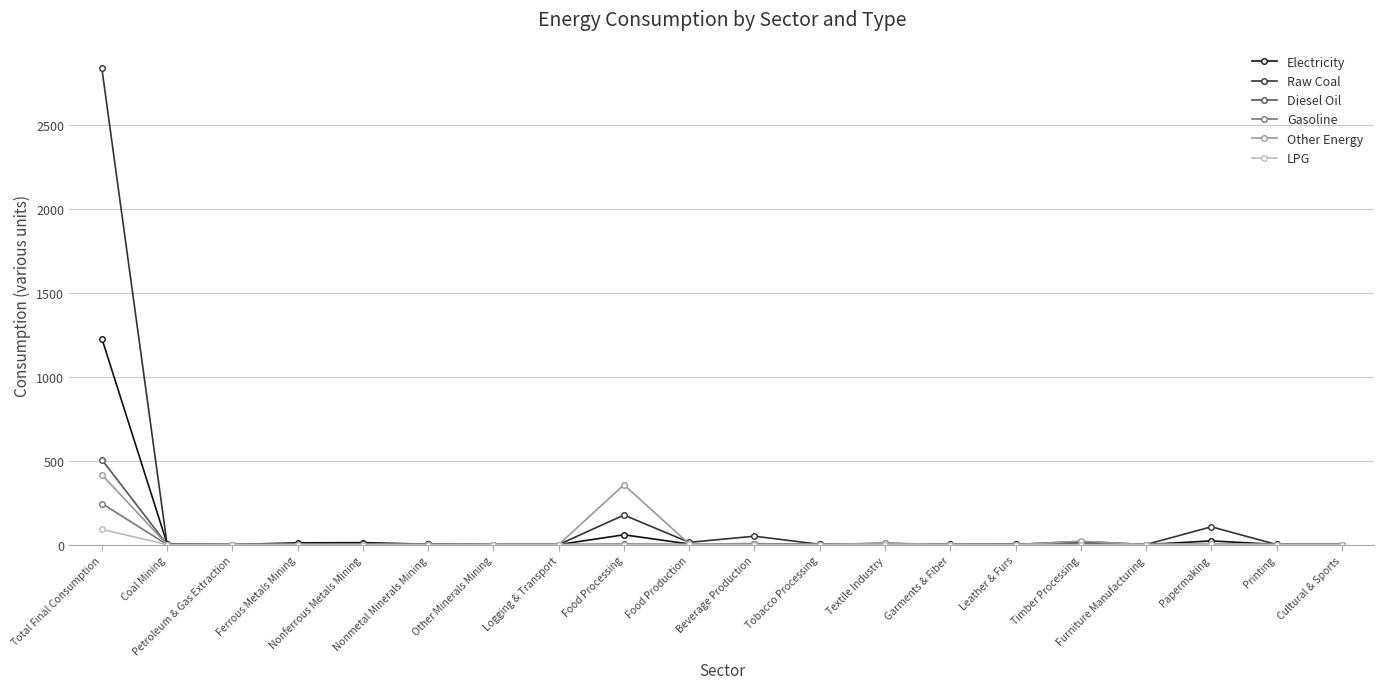

The Other Energy series shows -196.6 at Other Minerals Mining. True or false?

False